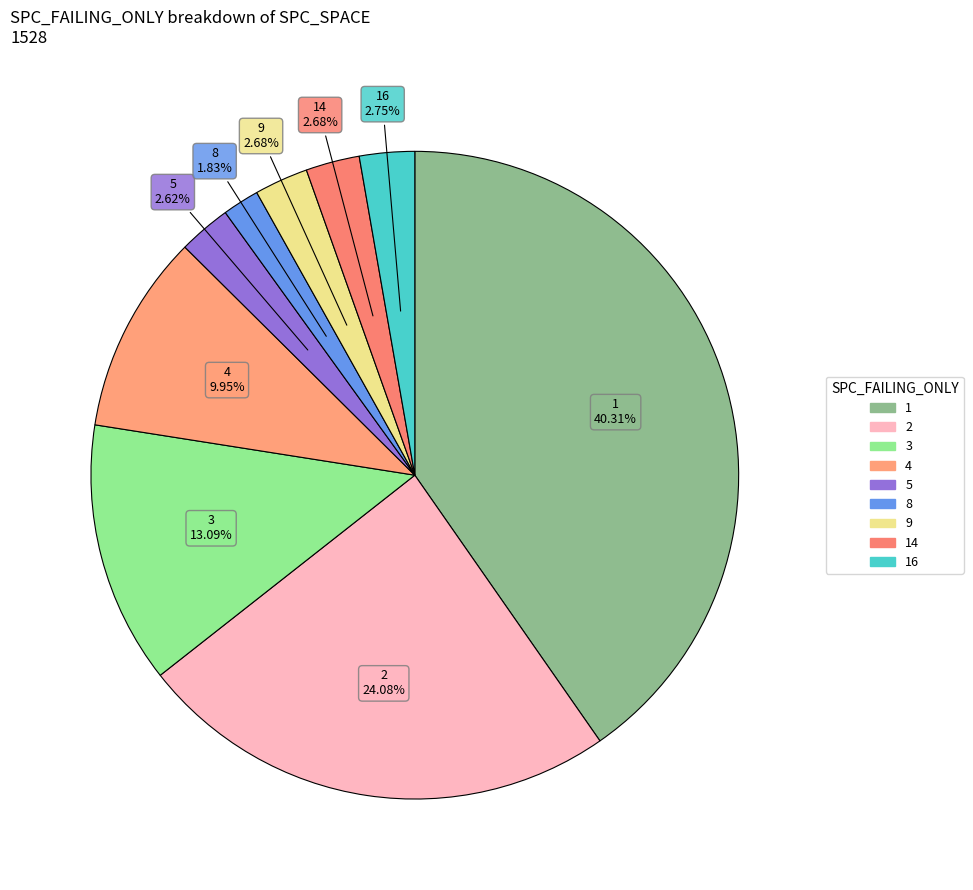

How many slices are in this pie chart?

9